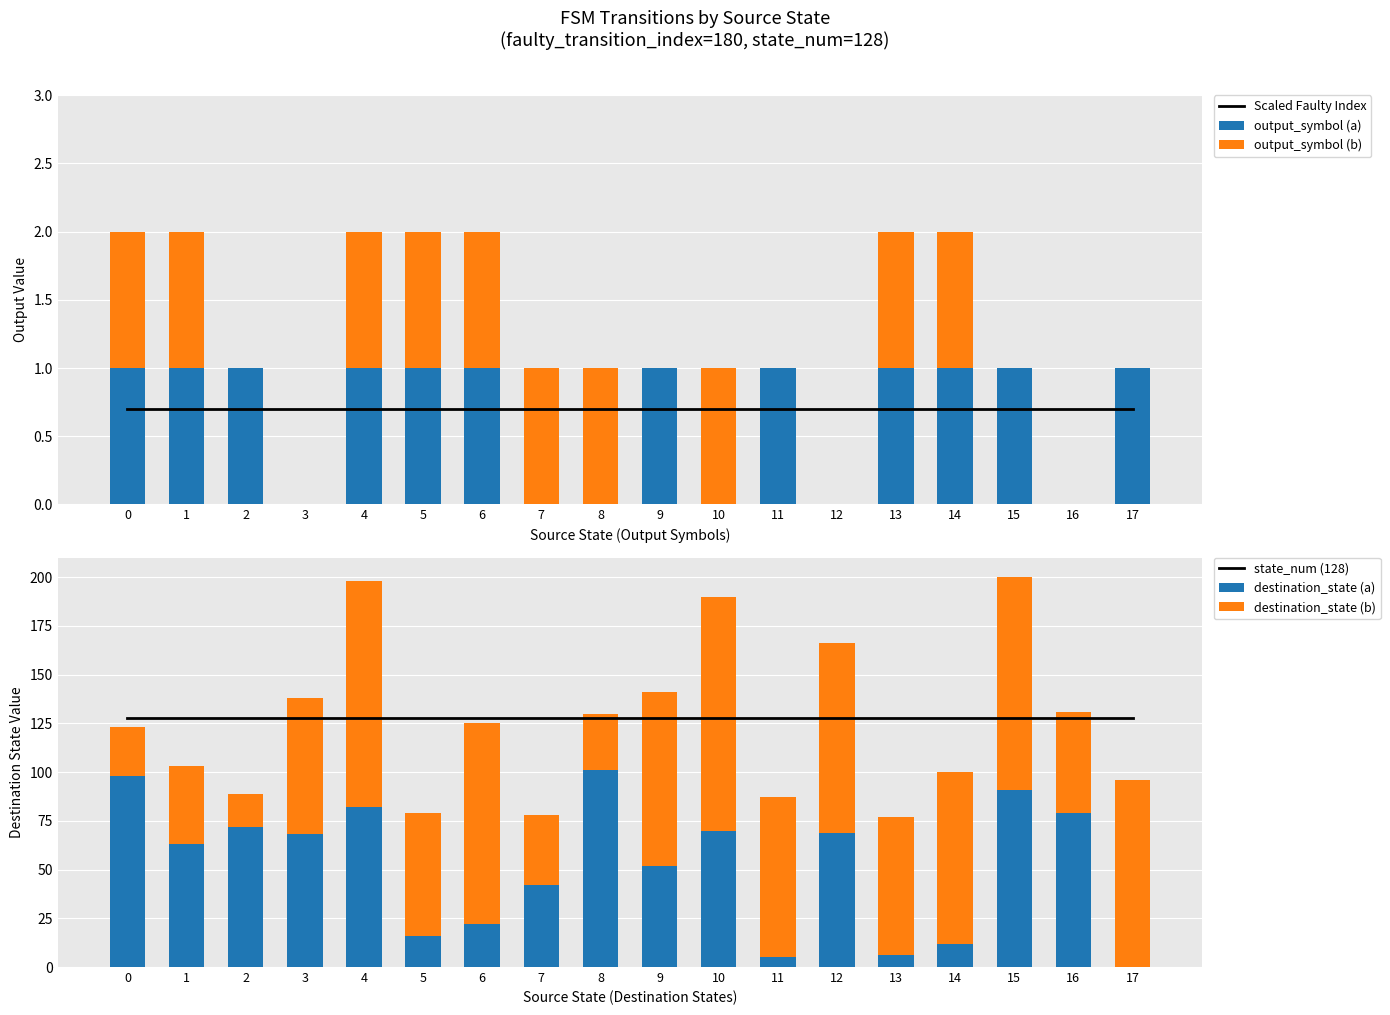

What is the difference between the maximum and second lowest values in the output_symbol (b) series?

1.0